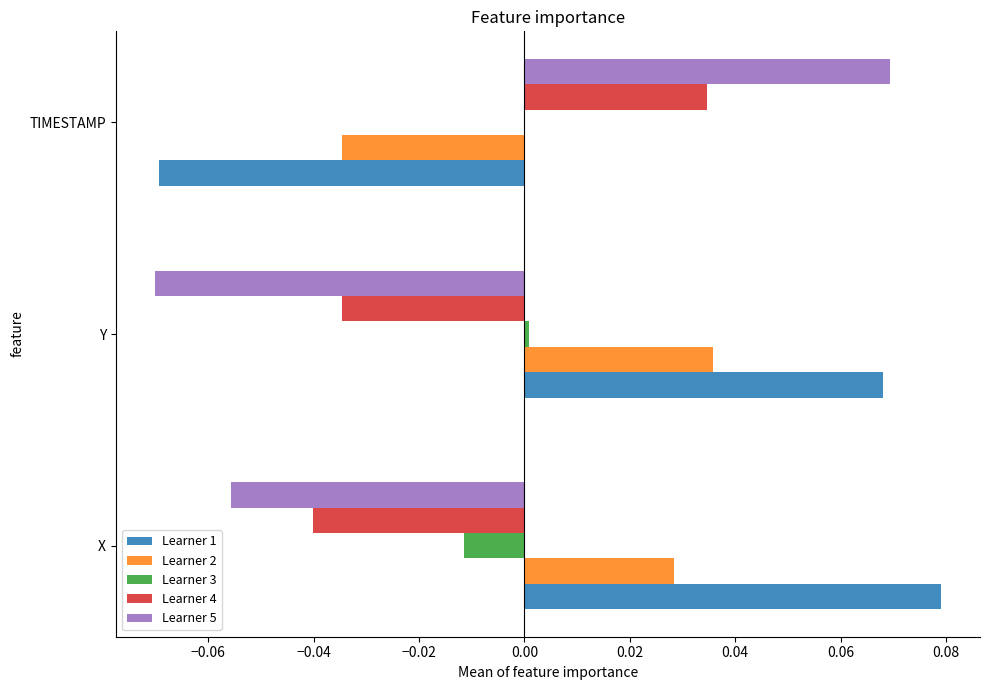

Which series has the largest total across all categories?

Learner 1